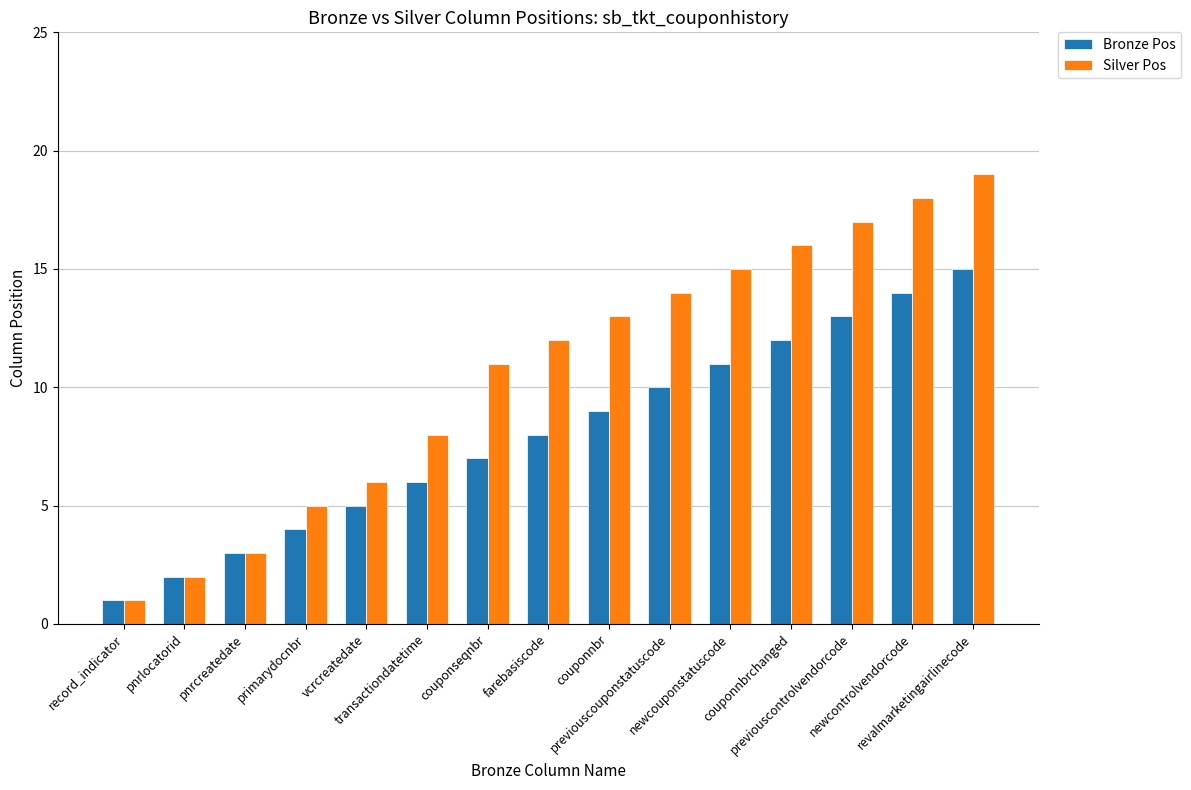

Reading right to left, extract all data points from this chart.

Bronze Pos: revalmarketingairlinecode=15	newcontrolvendorcode=14	previouscontrolvendorcode=13	couponnbrchanged=12	newcouponstatuscode=11	previouscouponstatuscode=10	couponnbr=9	farebasiscode=8	couponseqnbr=7	transactiondatetime=6	vcrcreatedate=5	primarydocnbr=4	pnrcreatedate=3	pnrlocatorid=2	record_indicator=1
Silver Pos: revalmarketingairlinecode=19	newcontrolvendorcode=18	previouscontrolvendorcode=17	couponnbrchanged=16	newcouponstatuscode=15	previouscouponstatuscode=14	couponnbr=13	farebasiscode=12	couponseqnbr=11	transactiondatetime=8	vcrcreatedate=6	primarydocnbr=5	pnrcreatedate=3	pnrlocatorid=2	record_indicator=1